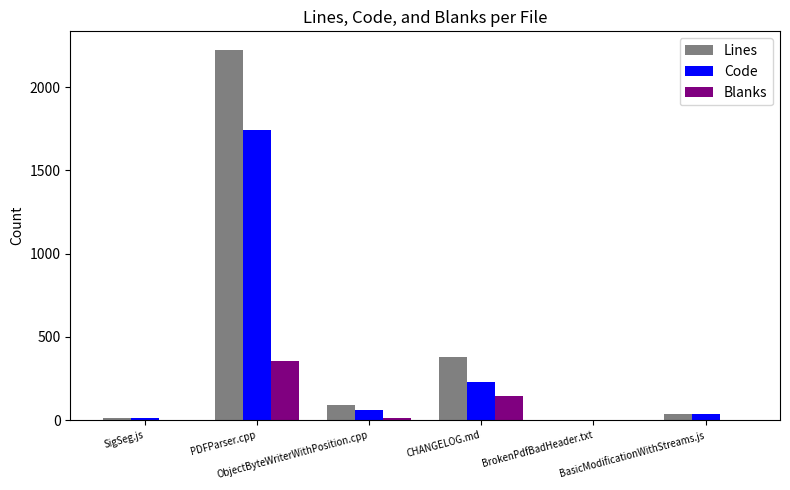

At which label does Lines reach its peak?

PDFParser.cpp